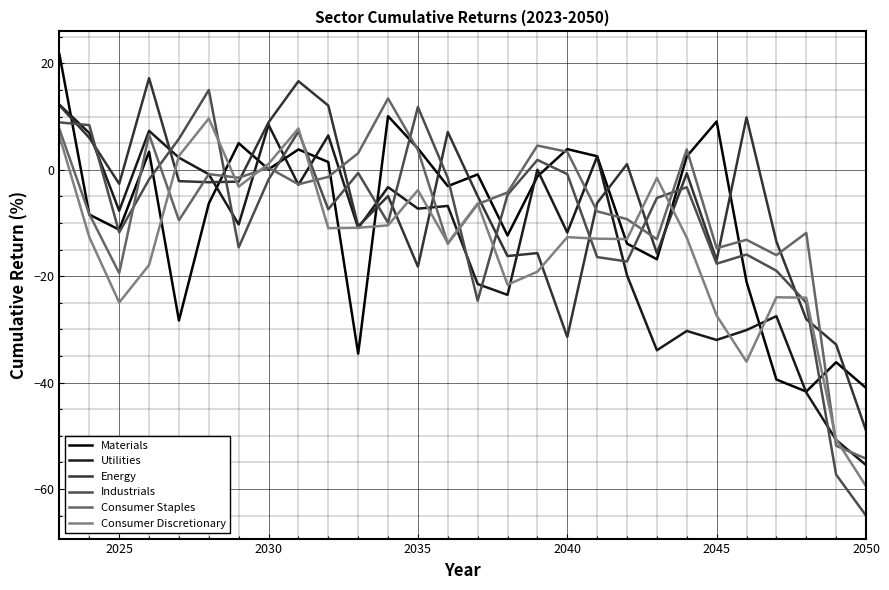

What is the minimum value for Materials?

-41.7